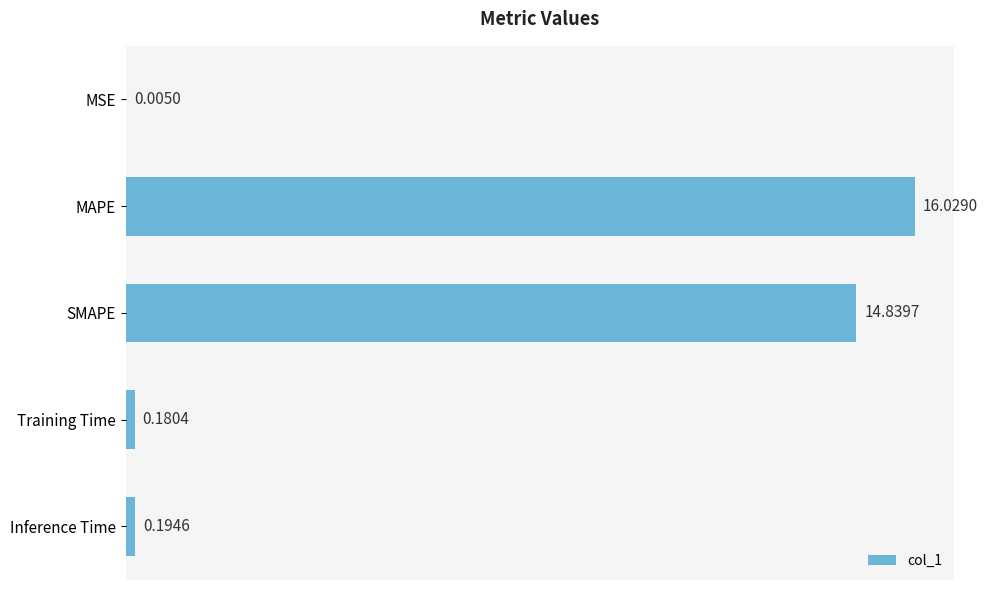

What is the change in value from MSE to MAPE?

+16.0